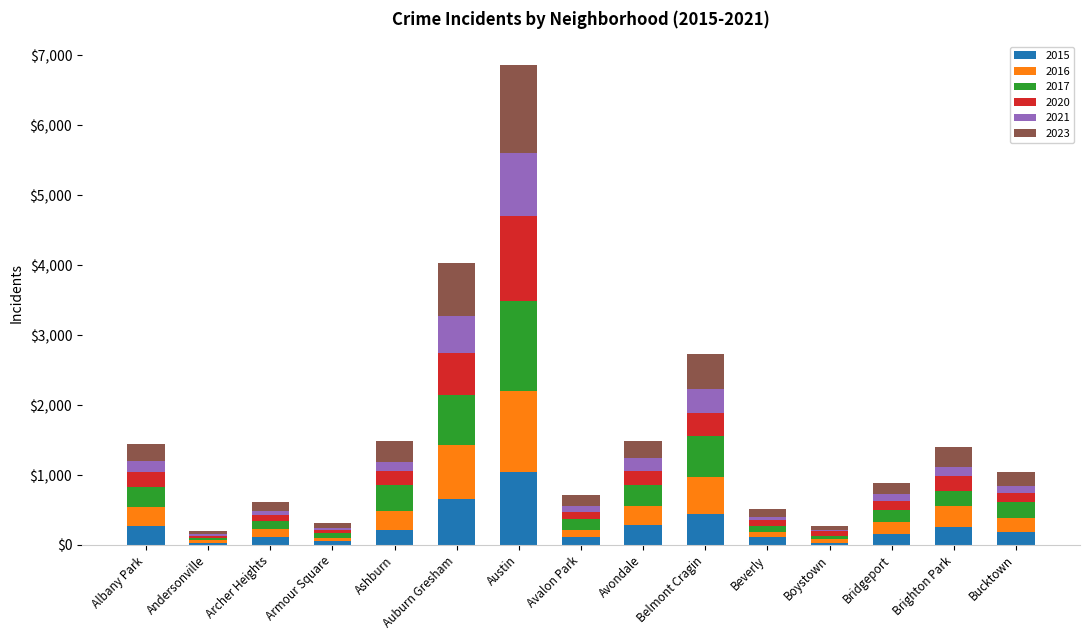

At which category is the sum across all series the highest?

Austin